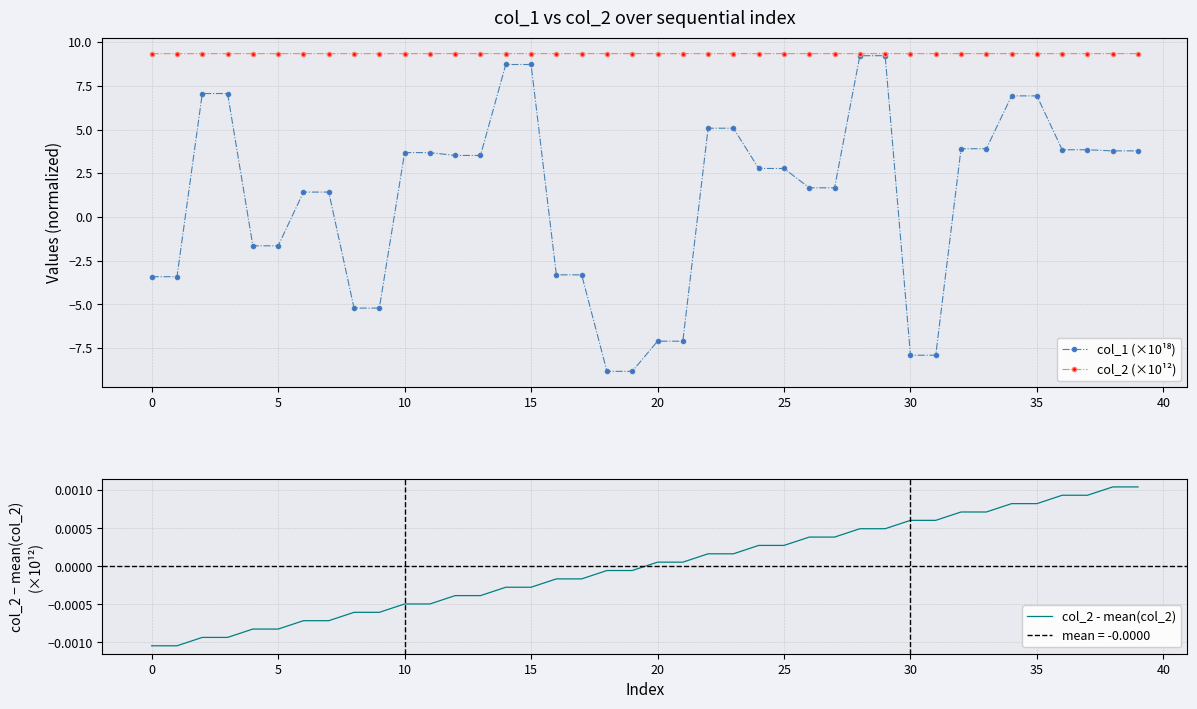

True or false: col_2 - mean(col_2) has more than 1 points higher than both neighbors.

False